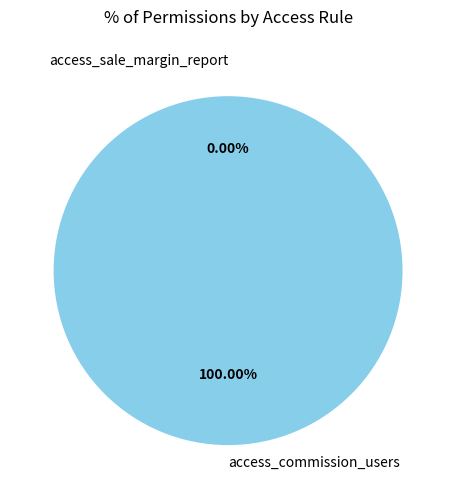

To the nearest percent, what is the difference between the largest and smallest slice percentages?

100%